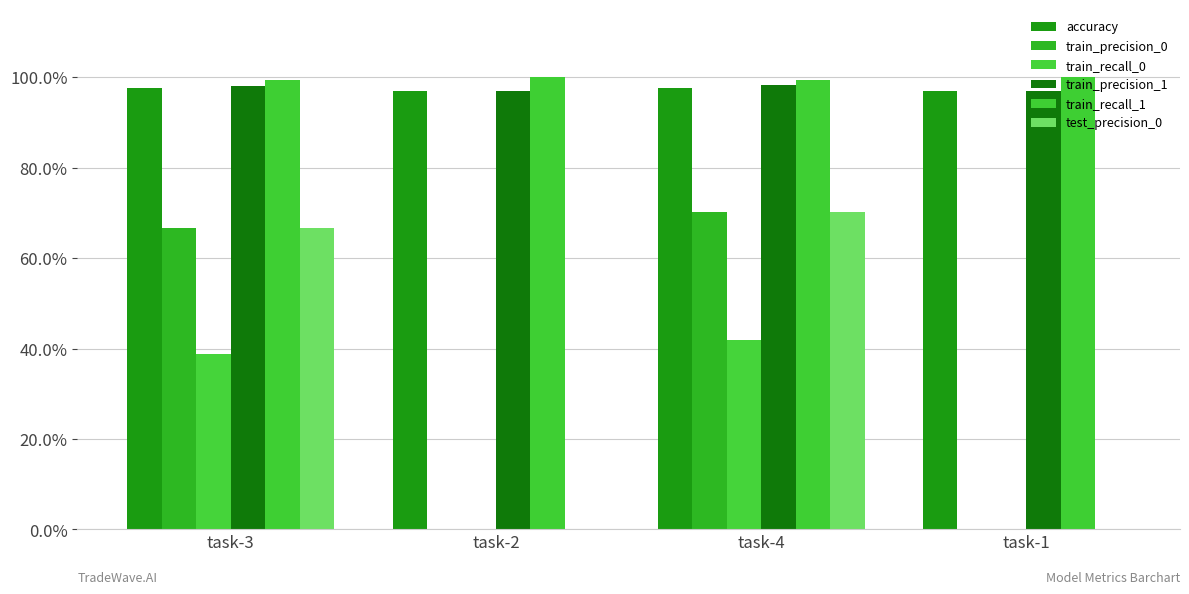

Are the bars horizontal?

No